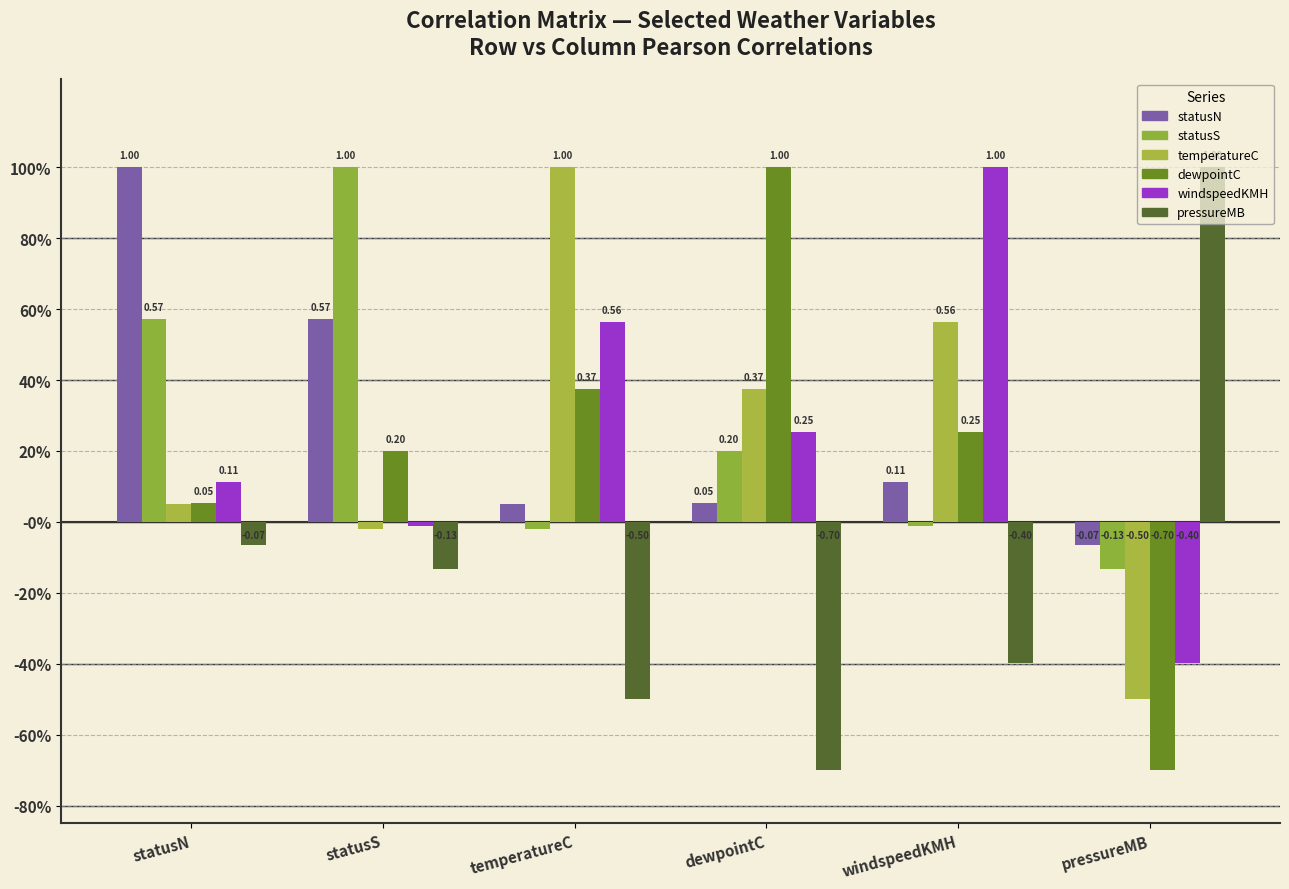

Reading left to right, list all the values displayed in this chart.

statusN: statusN=1.0	statusS=0.6	temperatureC=0.0	dewpointC=0.1	windspeedKMH=0.1	pressureMB=-0.1
statusS: statusN=0.6	statusS=1.0	temperatureC=-0.0	dewpointC=0.2	windspeedKMH=-0.0	pressureMB=-0.1
temperatureC: statusN=0.0	statusS=-0.0	temperatureC=1.0	dewpointC=0.4	windspeedKMH=0.6	pressureMB=-0.5
dewpointC: statusN=0.1	statusS=0.2	temperatureC=0.4	dewpointC=1.0	windspeedKMH=0.3	pressureMB=-0.7
windspeedKMH: statusN=0.1	statusS=-0.0	temperatureC=0.6	dewpointC=0.3	windspeedKMH=1.0	pressureMB=-0.4
pressureMB: statusN=-0.1	statusS=-0.1	temperatureC=-0.5	dewpointC=-0.7	windspeedKMH=-0.4	pressureMB=1.0